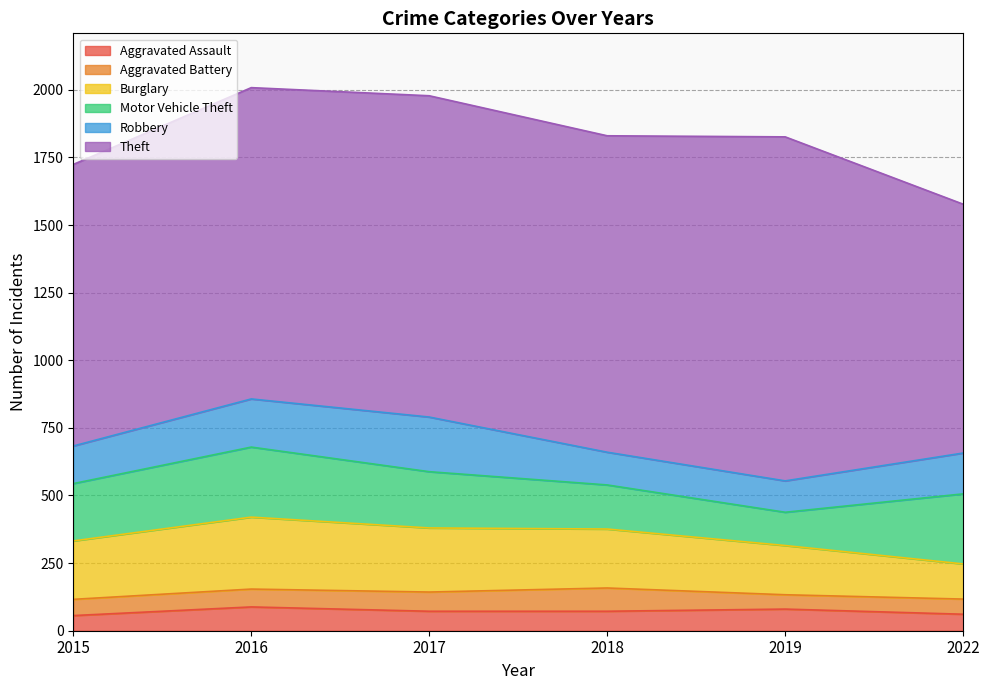

List the series in order of their peak value, lowest first.

Aggravated Battery, Aggravated Assault, Robbery, Motor Vehicle Theft, Burglary, Theft